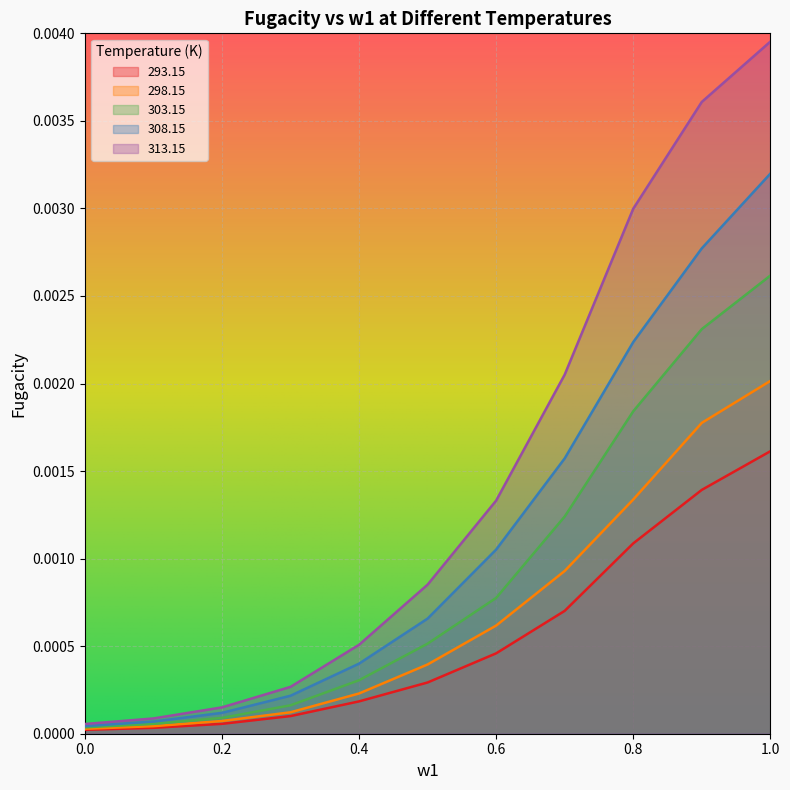

Rank the categories by 303.15 value from lowest to highest.

0, 0.1, 0.2, 0.3, 0.4, 0.5, 0.6, 0.7, 0.8, 0.9, 1